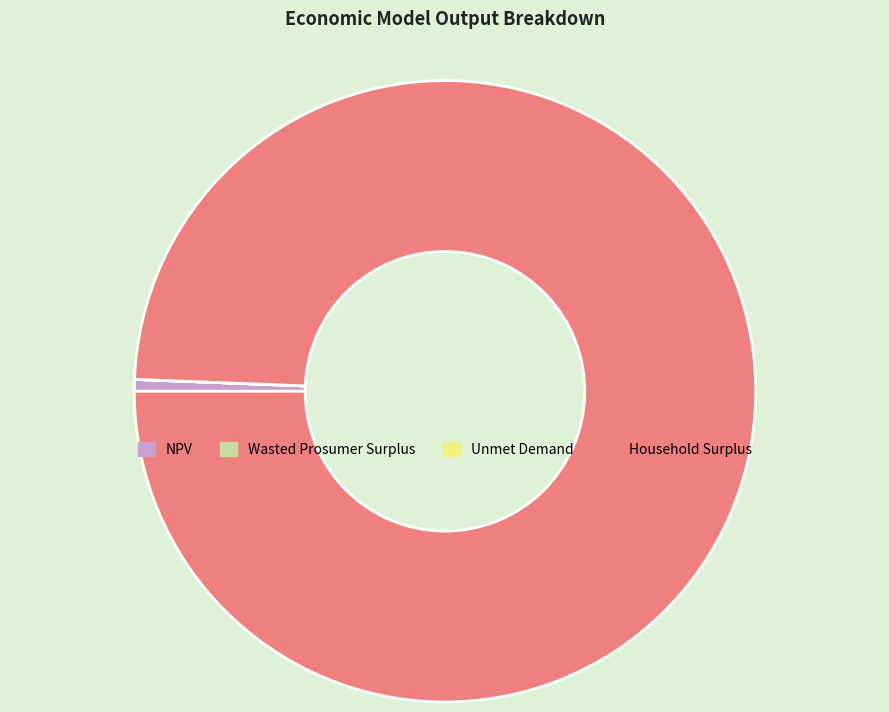

Between NPV and Household Surplus, which is larger?

Household Surplus